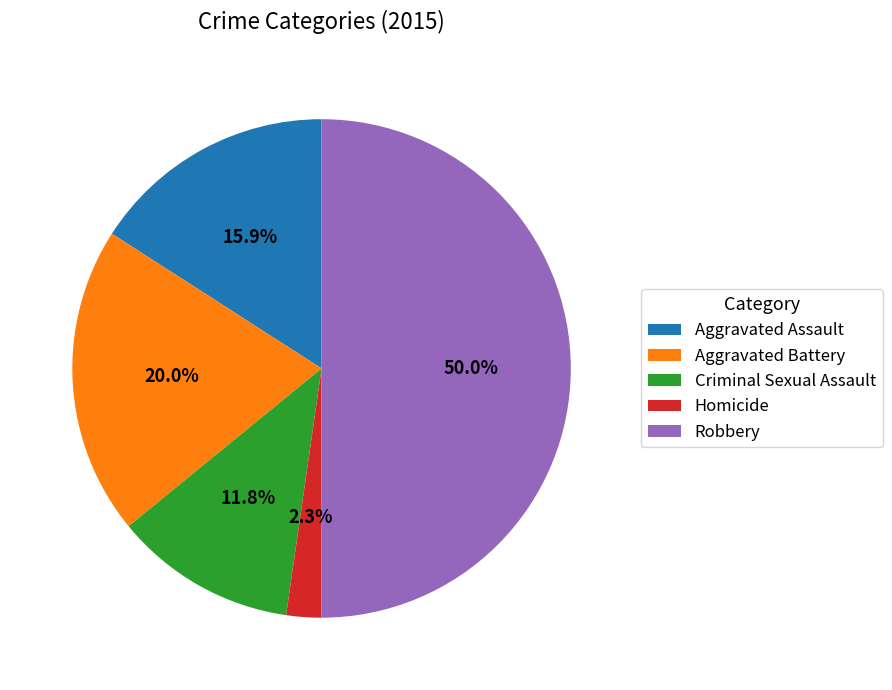

To the nearest percent, what is the combined percentage of Robbery and Aggravated Battery?

70%